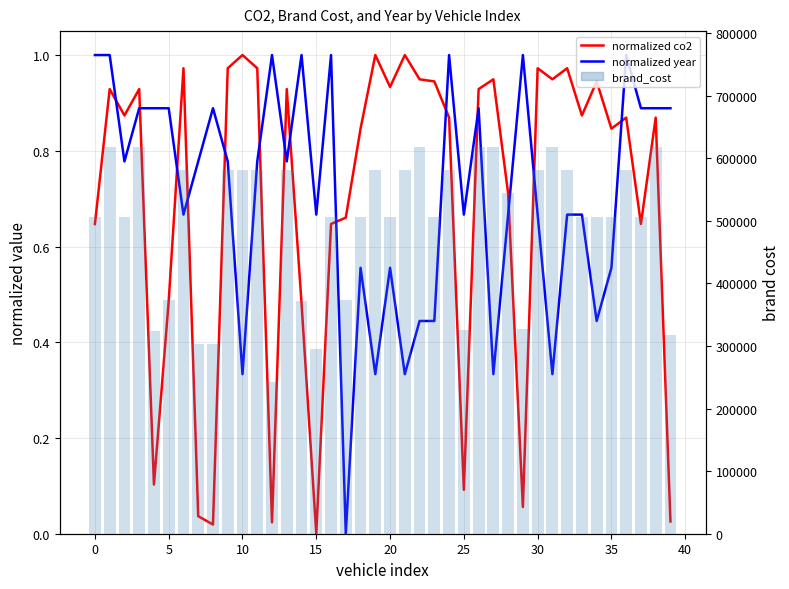

Which series has the widest spread of values?

brand_cost